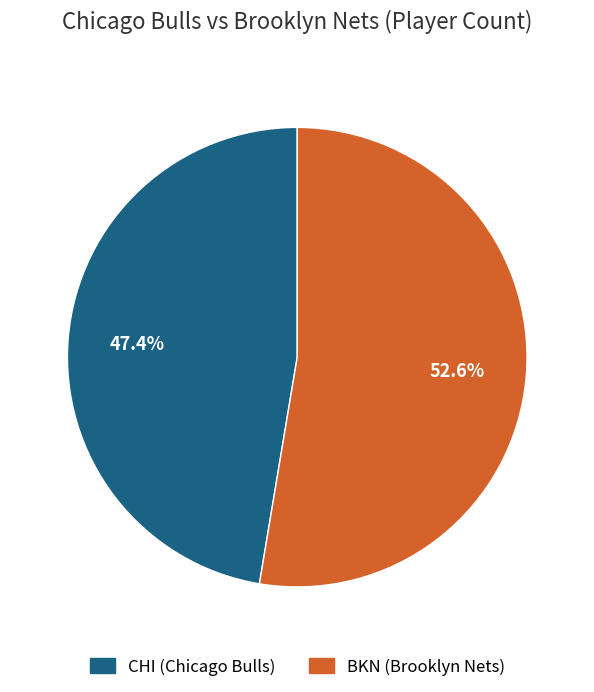

What is the smallest slice in the pie chart?

CHI